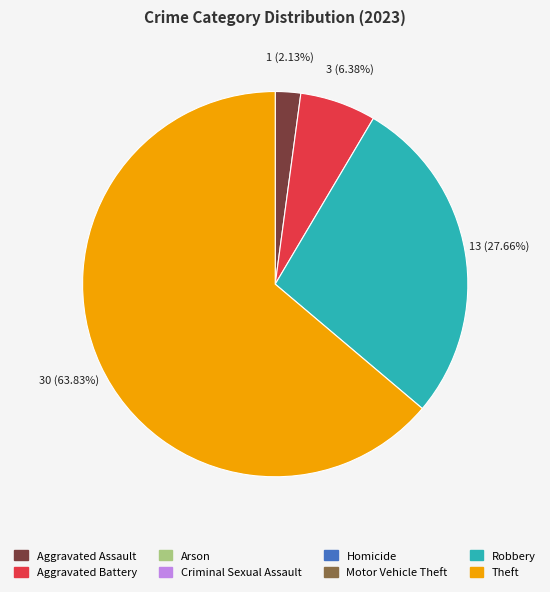

How many segments does this pie chart have?

4